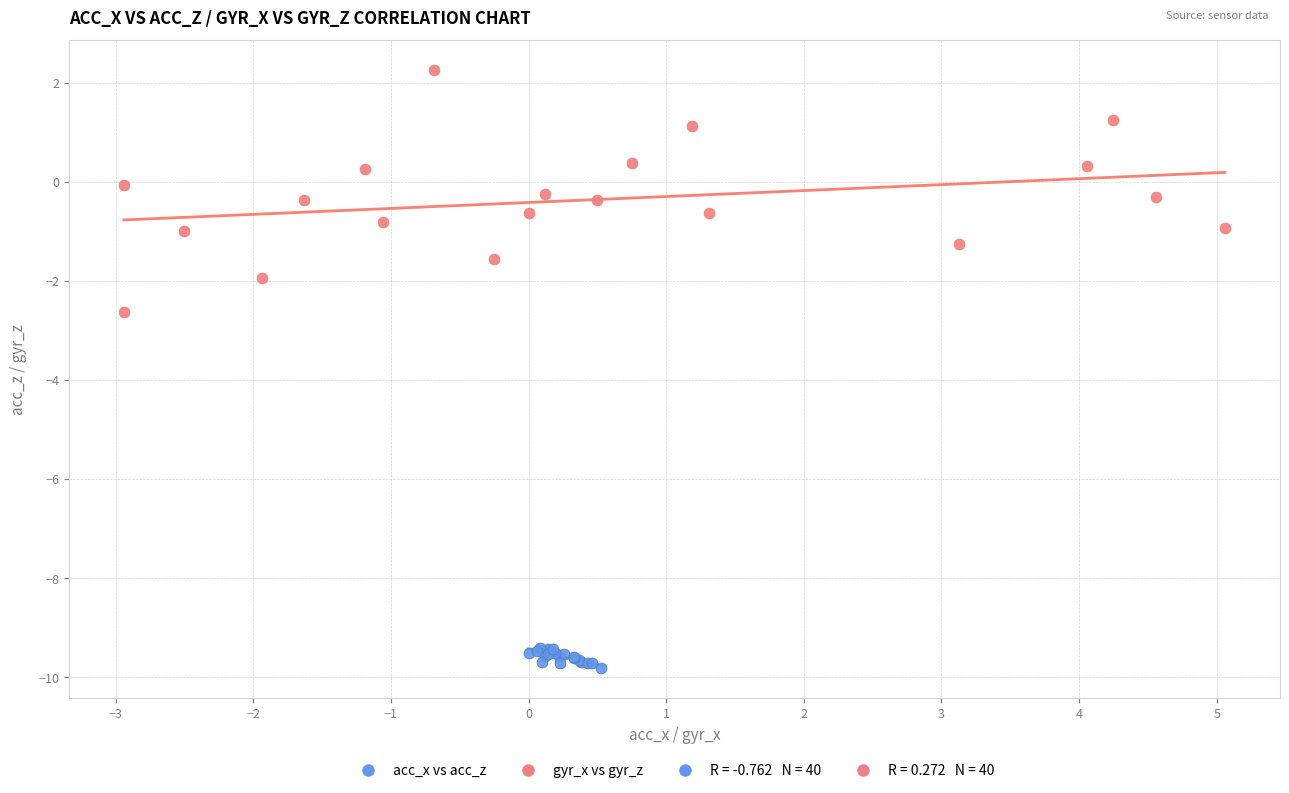

Which series reaches the minimum Y coordinate?

acc_x vs acc_z